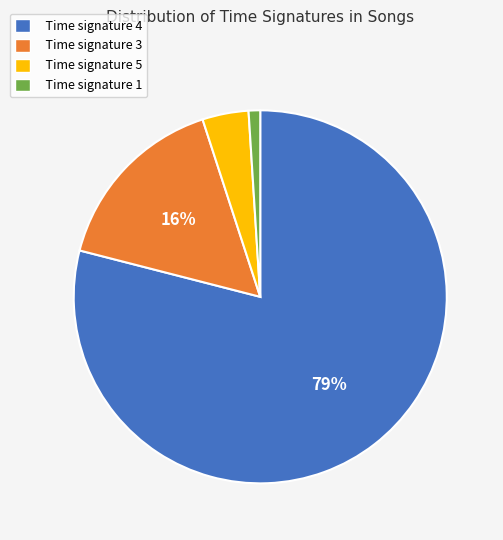

Rank the categories by value from lowest to highest.

Time signature 1, Time signature 5, Time signature 3, Time signature 4